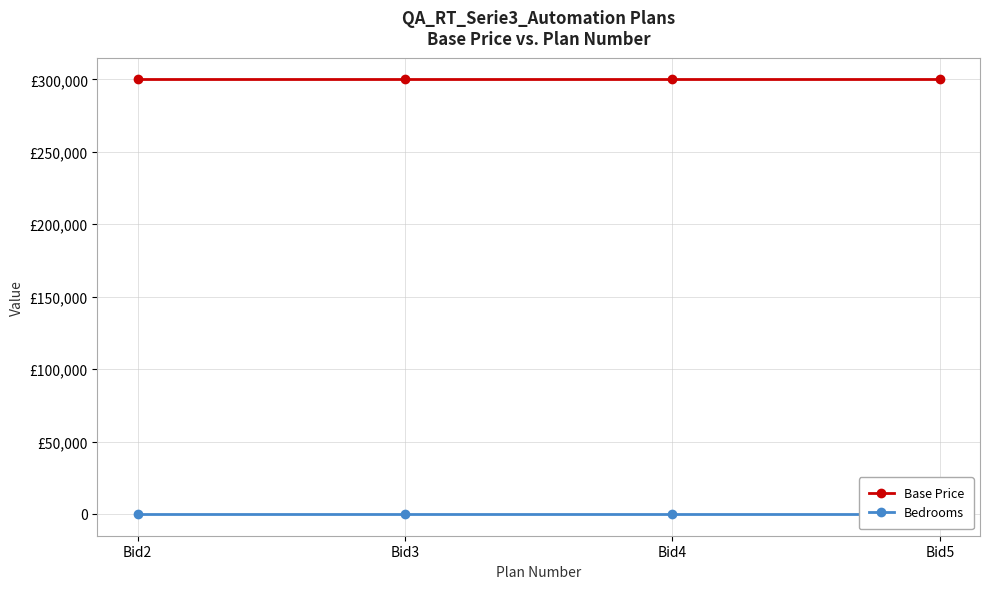

Reading left to right, list all the values displayed in this chart.

Base Price: 300000	300000	300000	300000
Bedrooms: 3	3	3	3